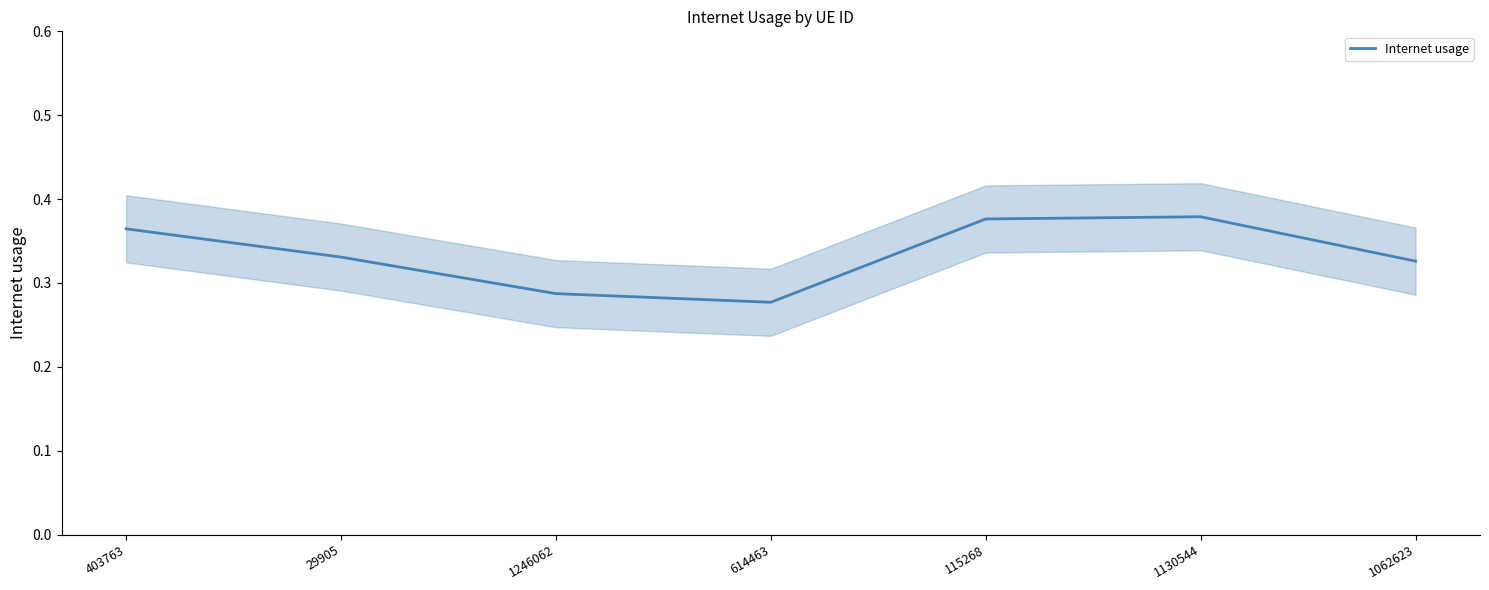

Where is the data nearest to the value 0?

614463